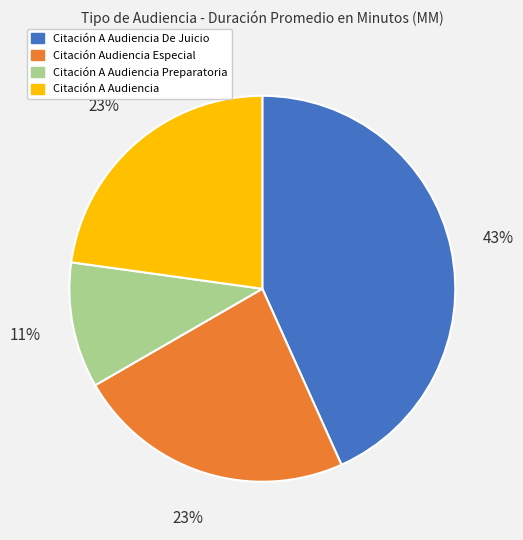

Does any single category account for the majority?

No